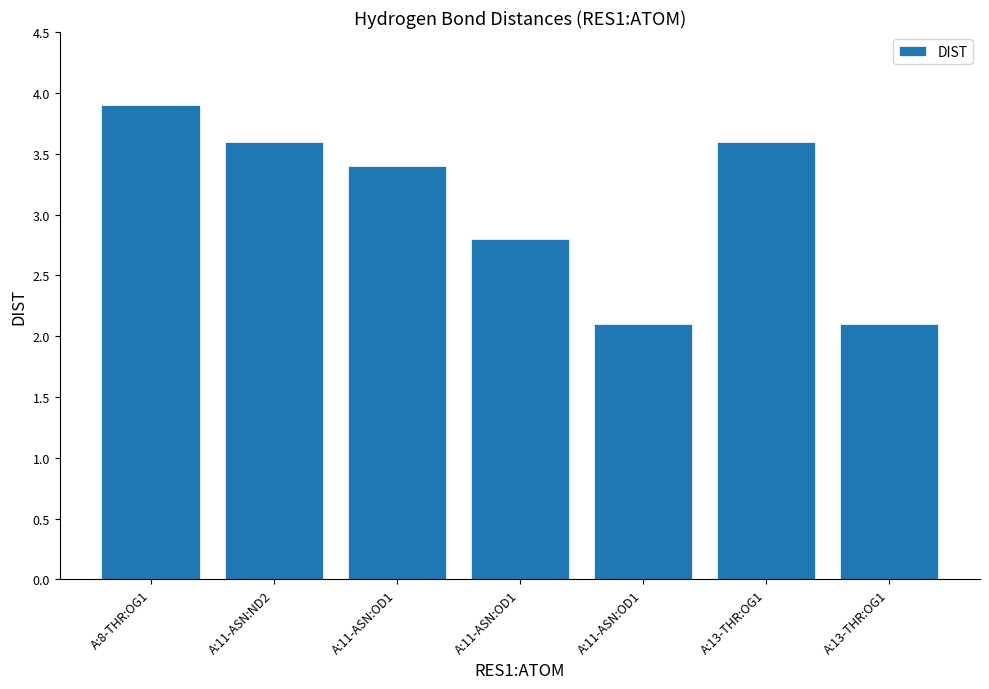

Count the number of data series in this chart.

1